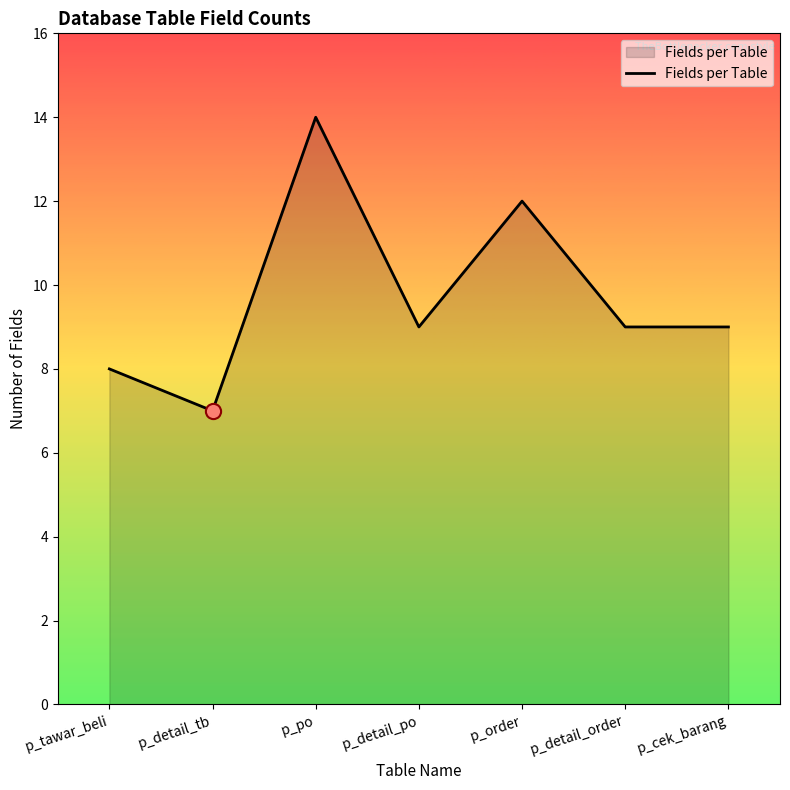

Between p_detail_tb and p_detail_order, which is larger?

p_detail_order